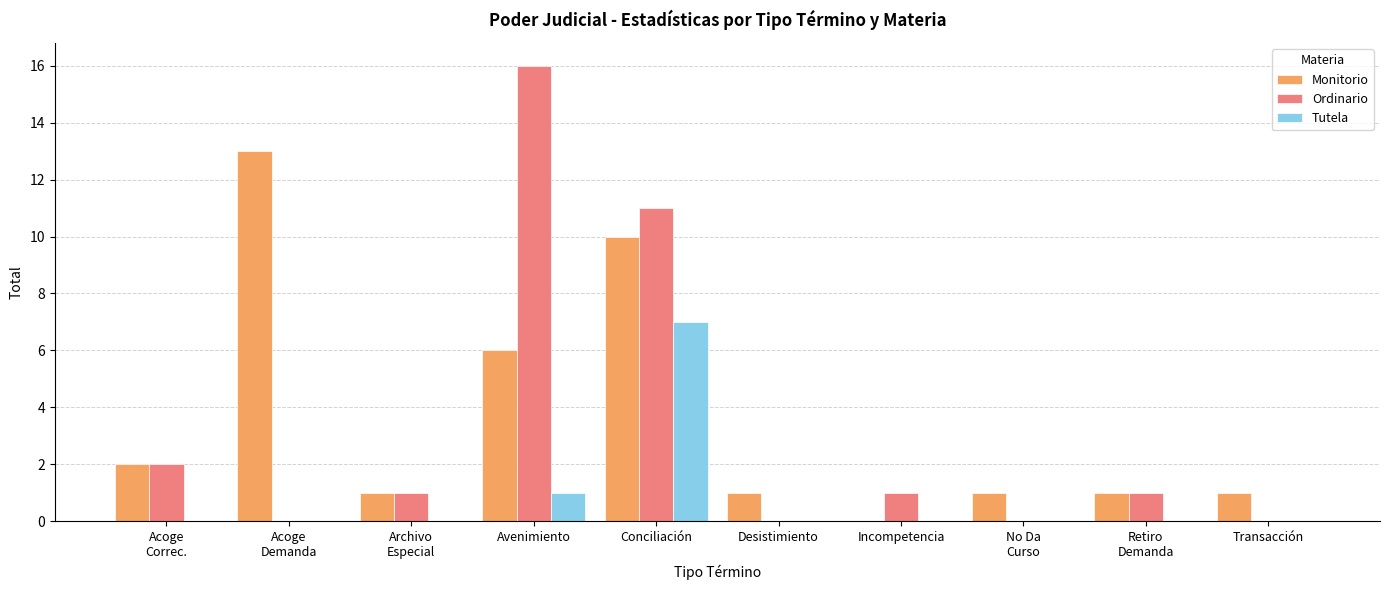

What is the sum of the Ordinario values at Retiro
Demanda and Incompetencia?

2